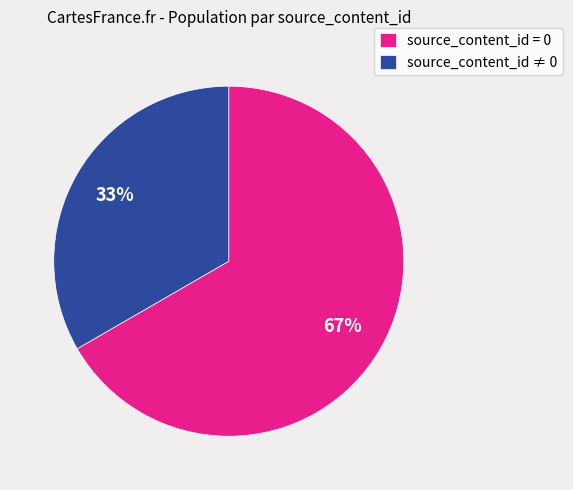

The source_content_id ≠ 0 slice represents 33% of the pie. True or false?

True